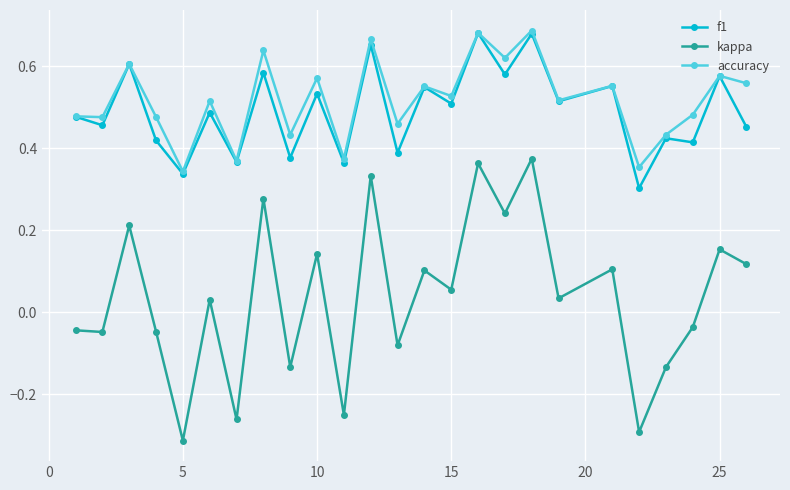

True or false: f1 and kappa cross at least once.

False